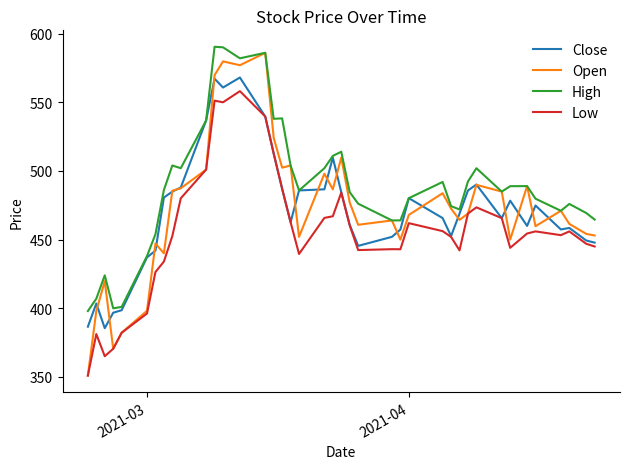

What are all the series names shown in the legend?

Close, Open, High, Low